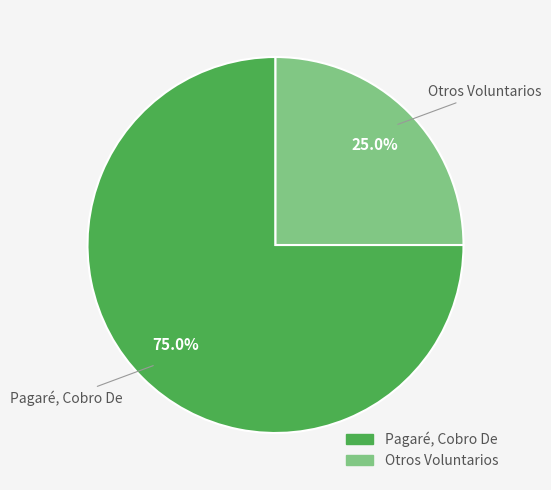

Does Otros Voluntarios account for over 50% of the chart?

No